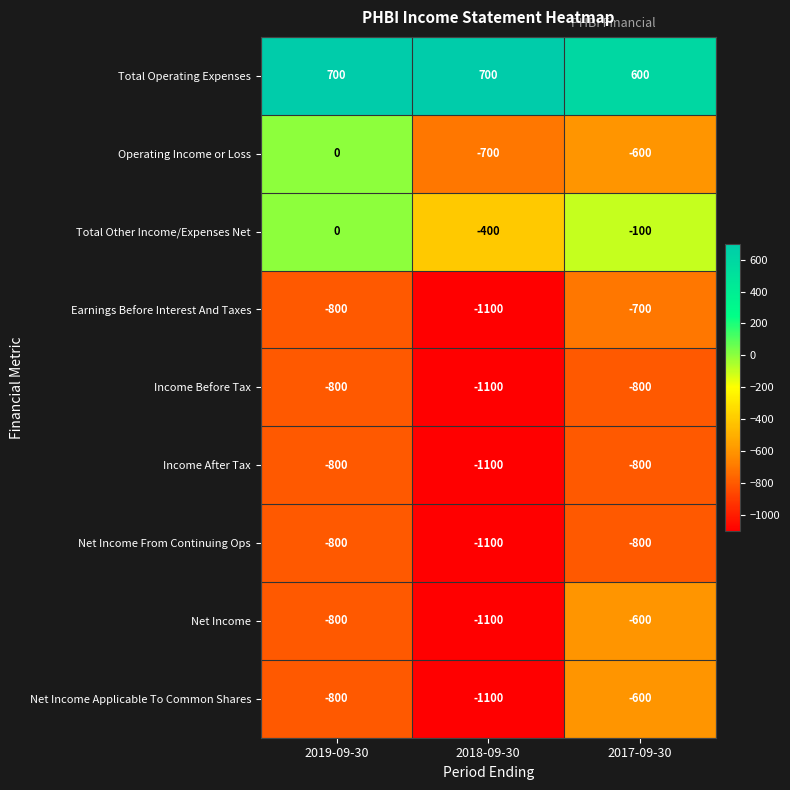

The Income After Tax series shows -697 at 2018-09-30. True or false?

False